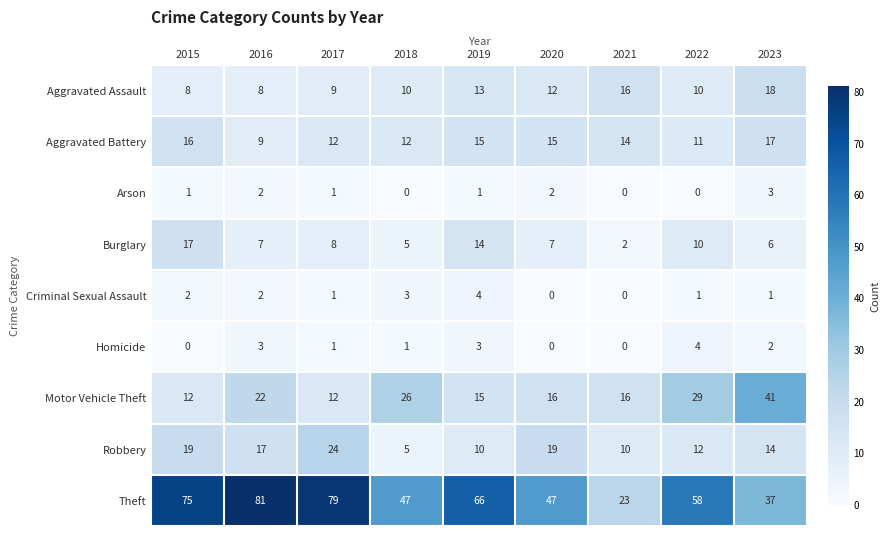

What is the maximum value for Aggravated Battery?

17